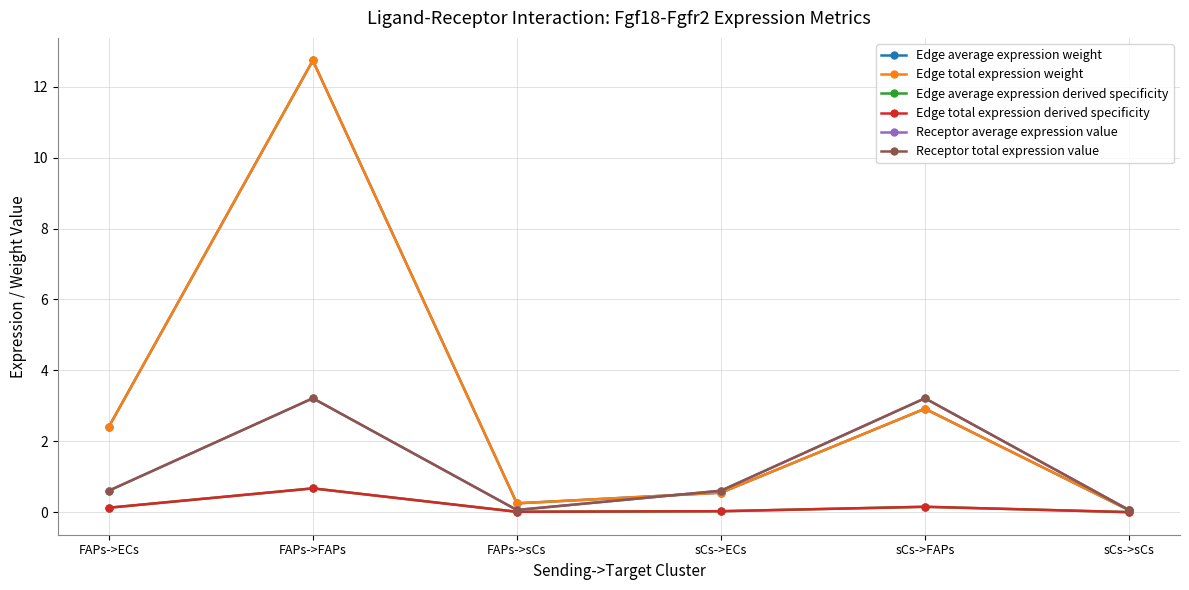

What is the difference between the Edge total expression derived specificity values at sCs->ECs and FAPs->ECs?

0.1